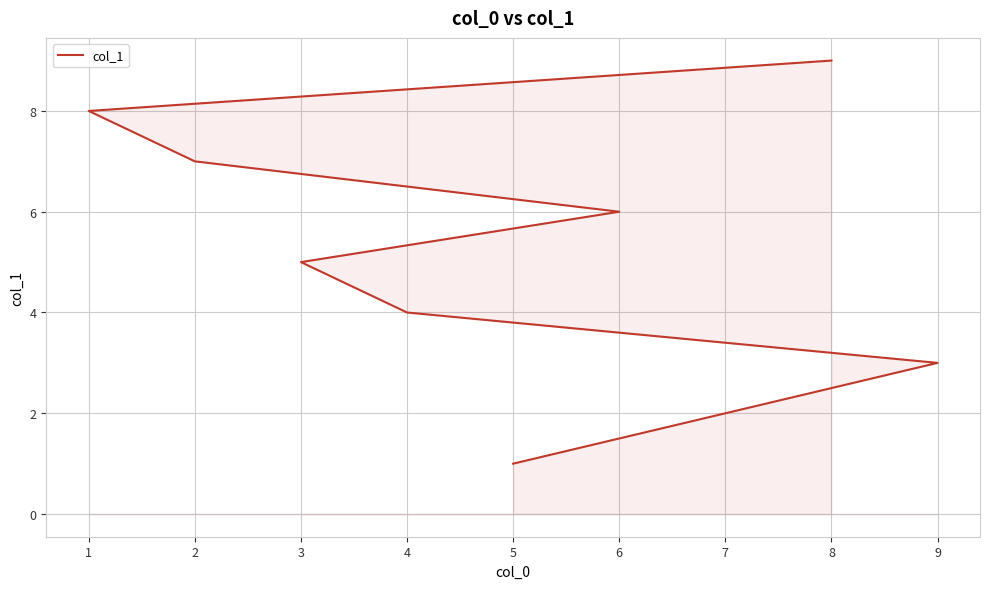

What is the maximum value shown in the chart?

9